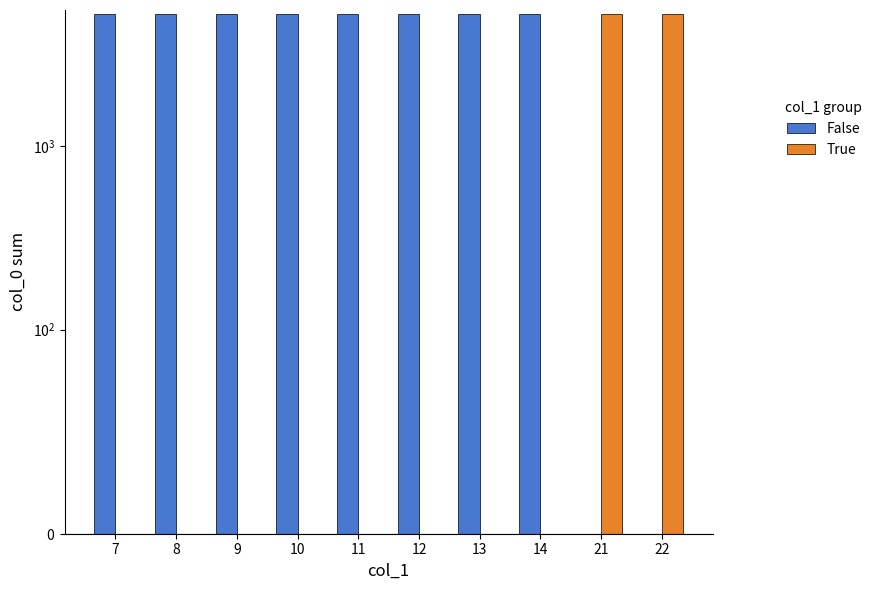

How many groups of bars are there?

10